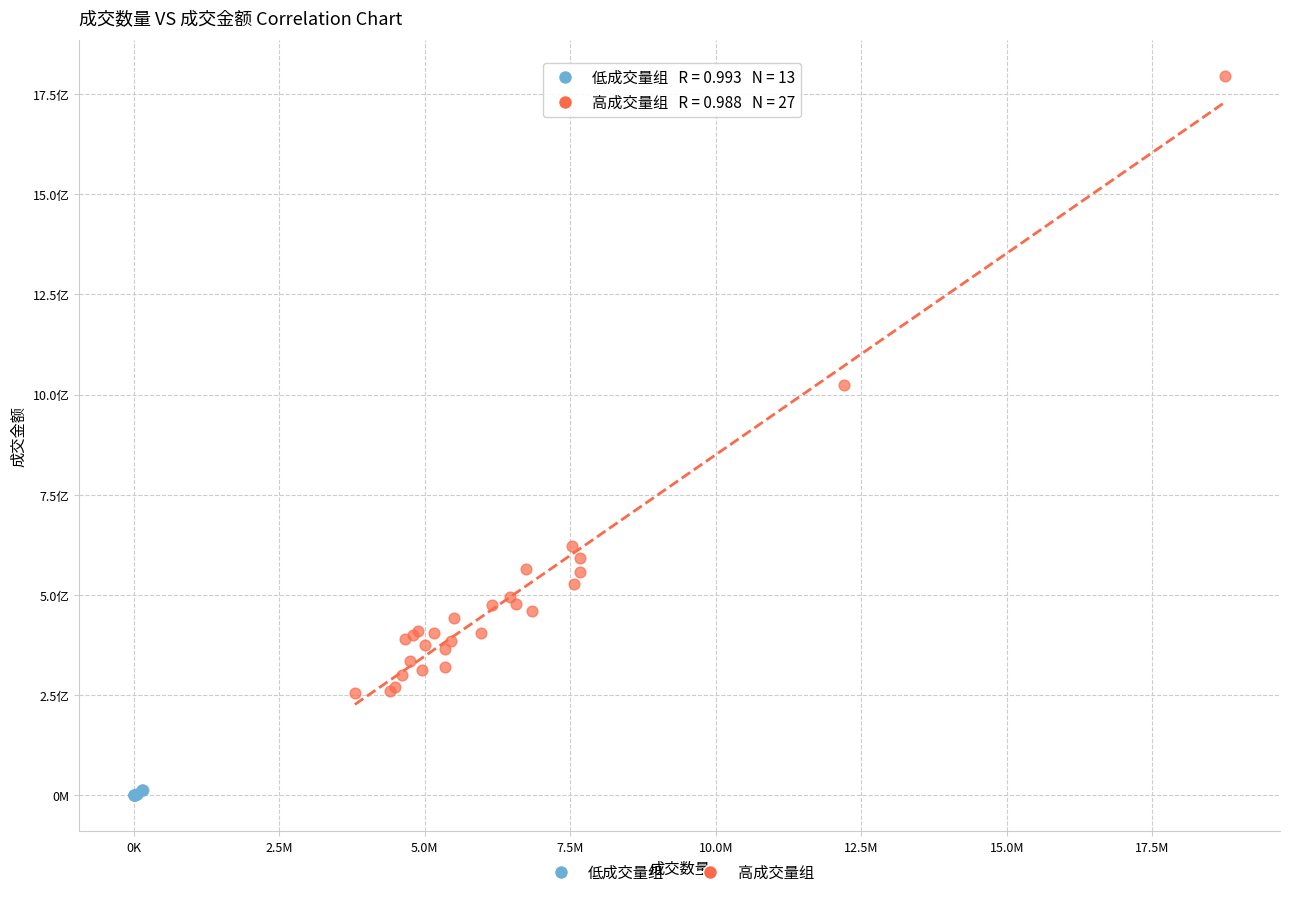

What are all the series names shown in the legend?

低成交量组, 高成交量组